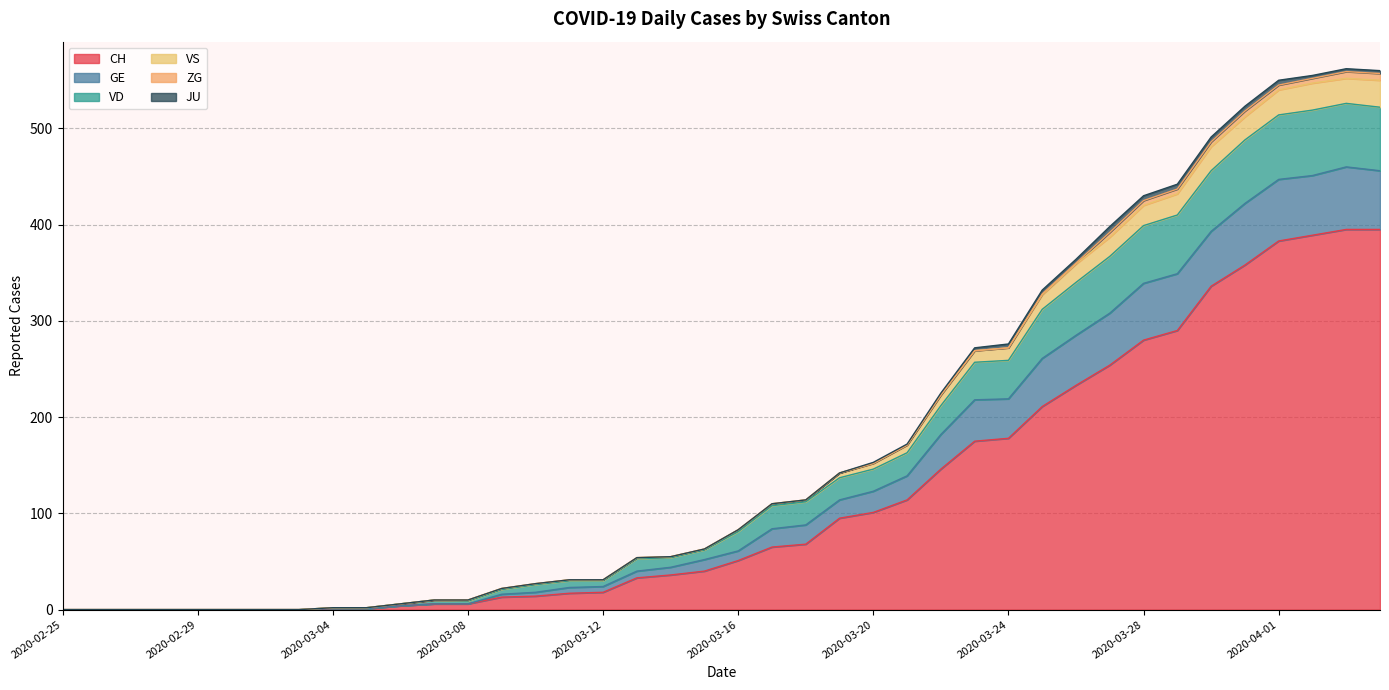

Where does the VD series first go above 83?

2020-03-17